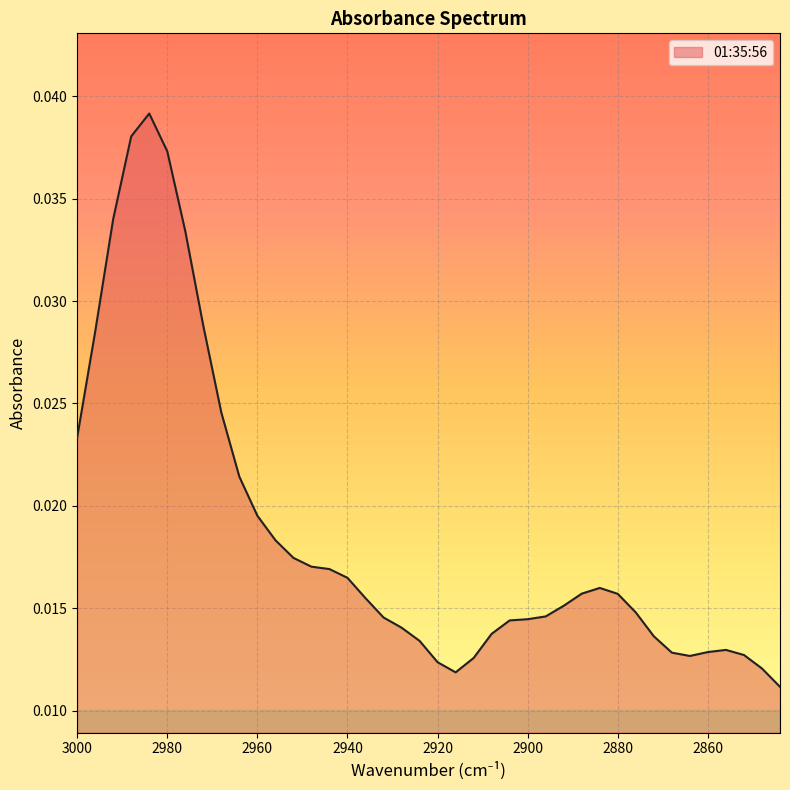

List the labels in order of value, largest first.

2984, 2988, 2980, 2992, 2976, 2972, 2996, 2968, 3000, 2964, 2960, 2956, 2952, 2948, 2944, 2940, 2884, 2888, 2880, 2936, 2892, 2876, 2896, 2932, 2900, 2904, 2928, 2908, 2872, 2924, 2856, 2860, 2868, 2852, 2864, 2912, 2920, 2848, 2916, 2844